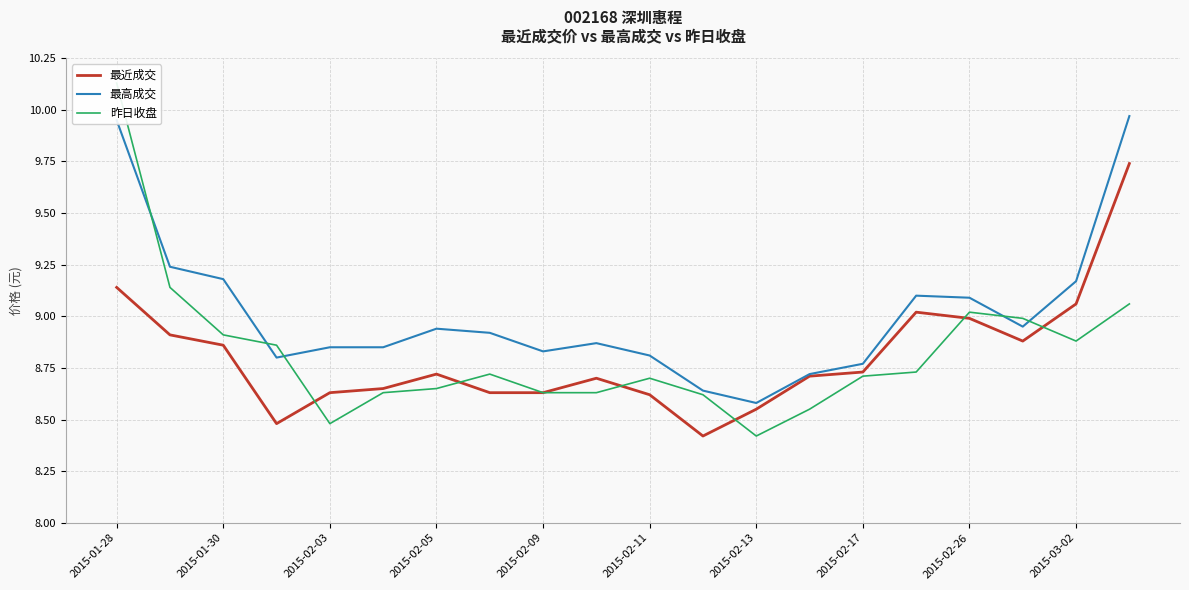

Which series has the largest range (max minus min)?

昨日收盘